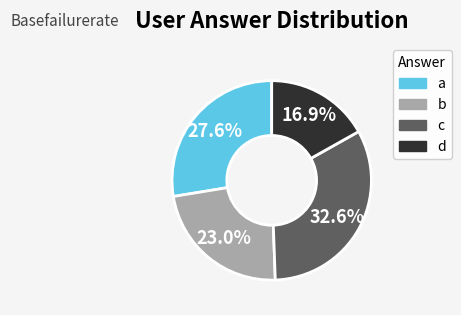

Approximately how many times larger is the value at c compared to b?

1.4